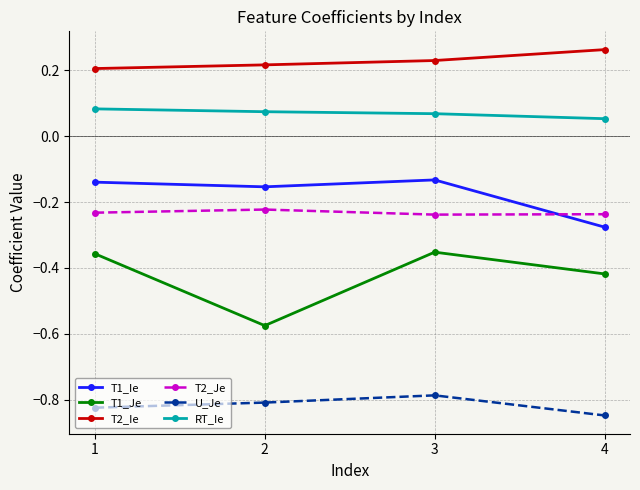

Is the value of T1_Ie at 1 greater than the value of T2_Je at 2?

Yes